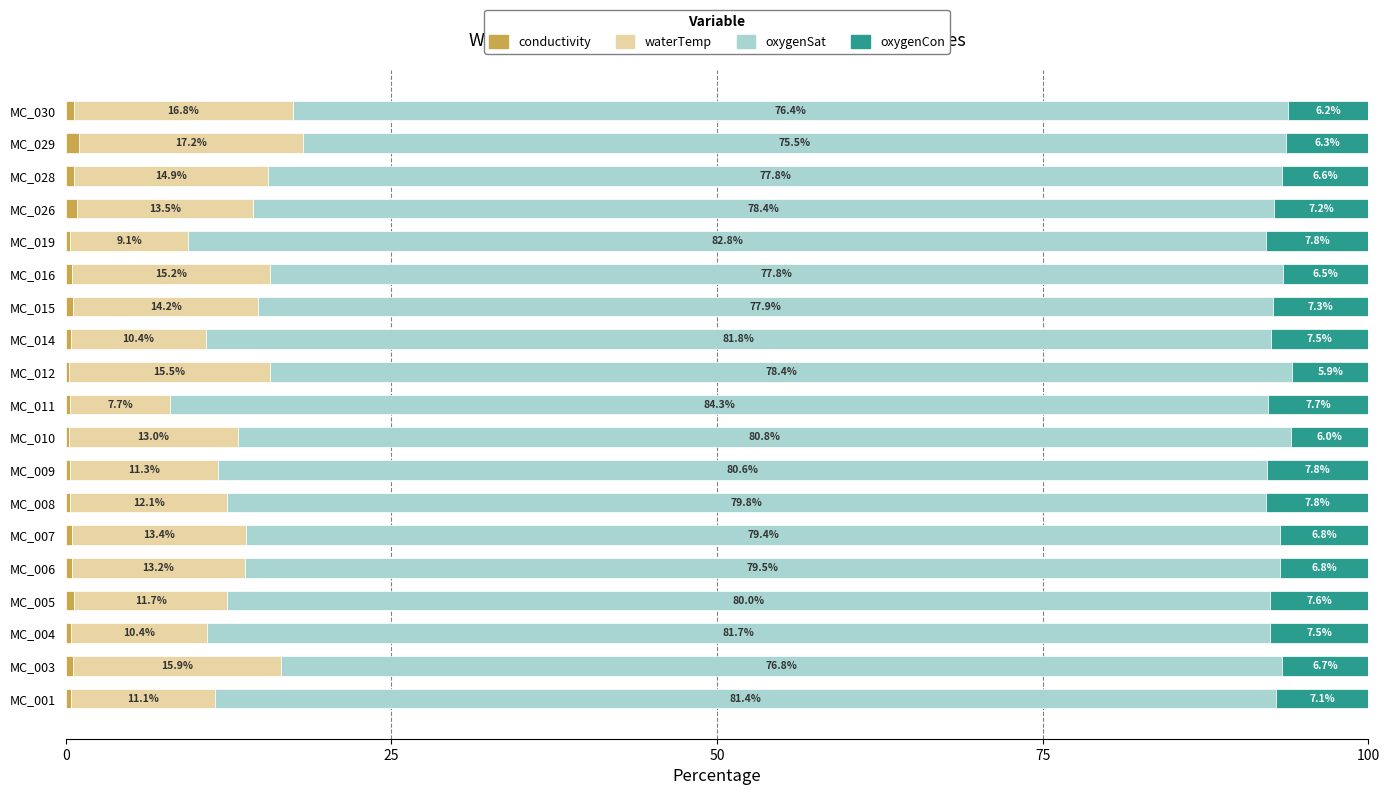

What is the total value across all series at MC_006?

100.0